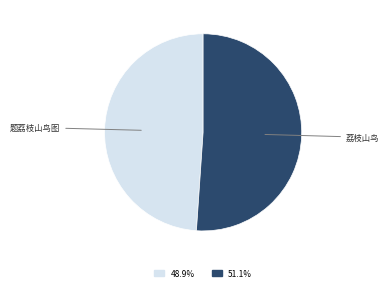

Is there any slice that represents more than half of the pie?

Yes